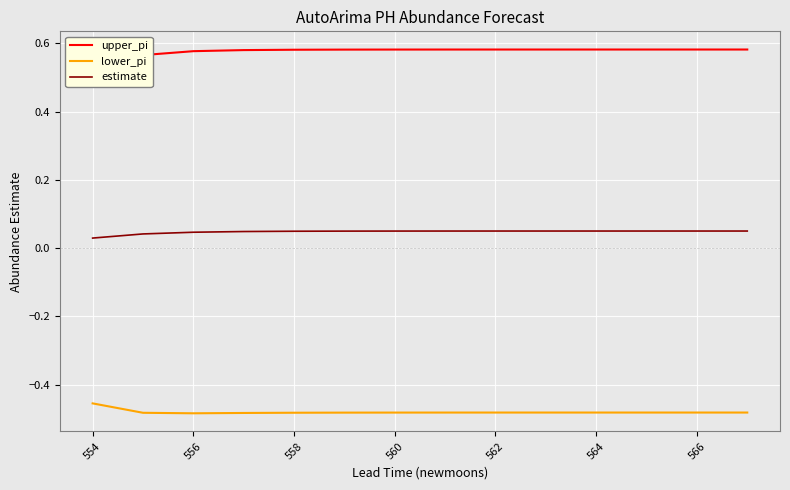

True or false: lower_pi and estimate cross at least once.

False